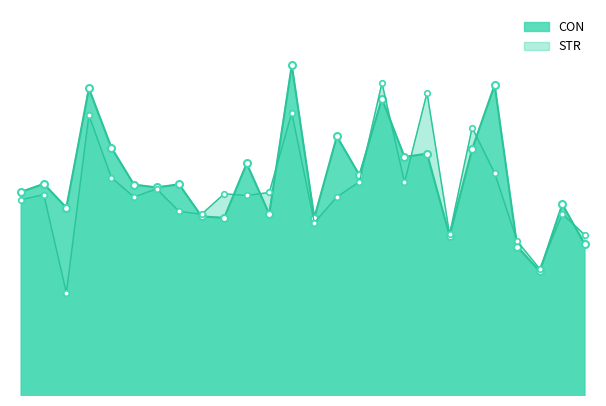

At which label does CON first exceed 187?

2